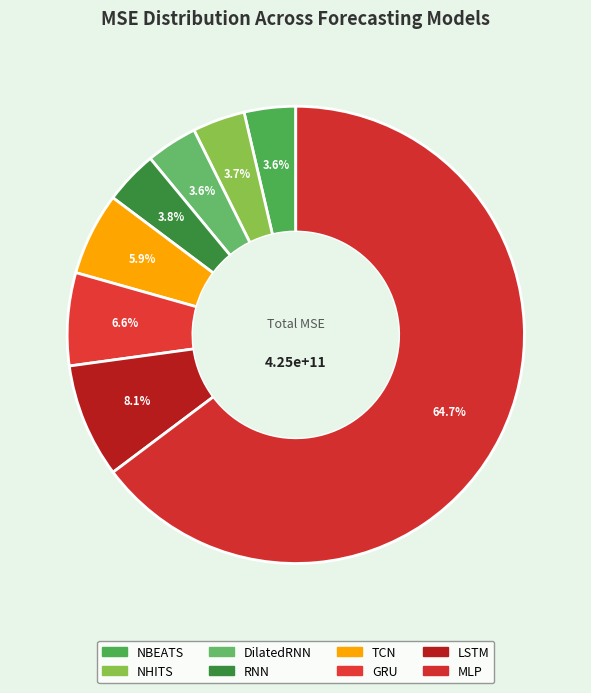

To the nearest percent, what percentage of the pie is DilatedRNN?

4%